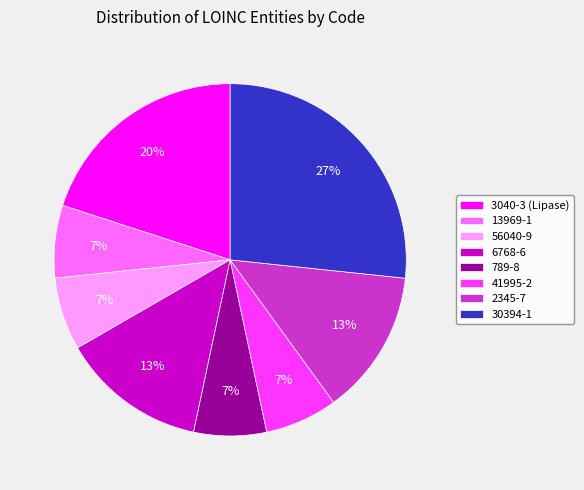

To the nearest percent, what percentage of the pie is 3040-3 (Lipase)?

20%